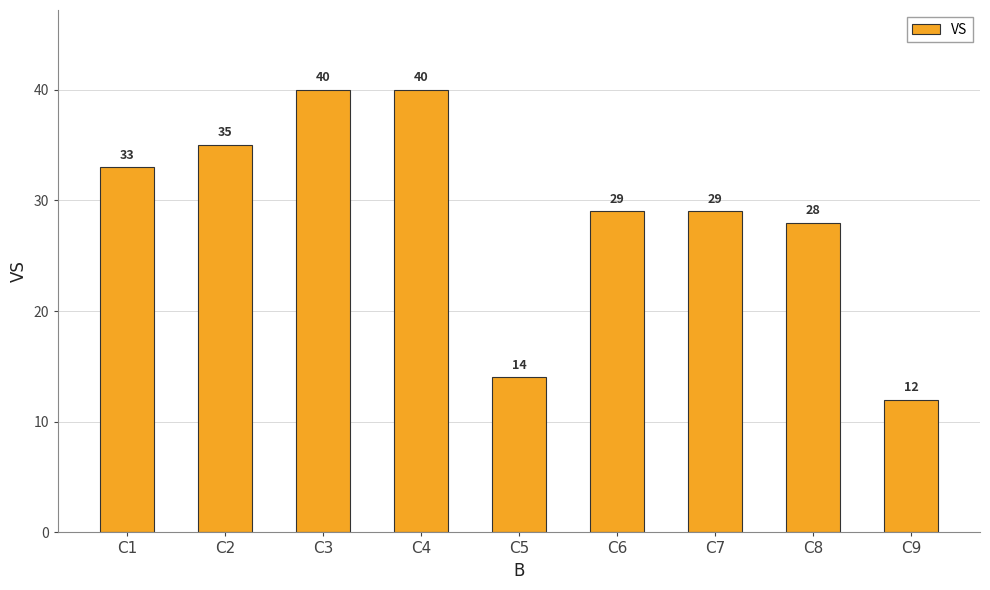

Which category has the lowest value across all series?

C9